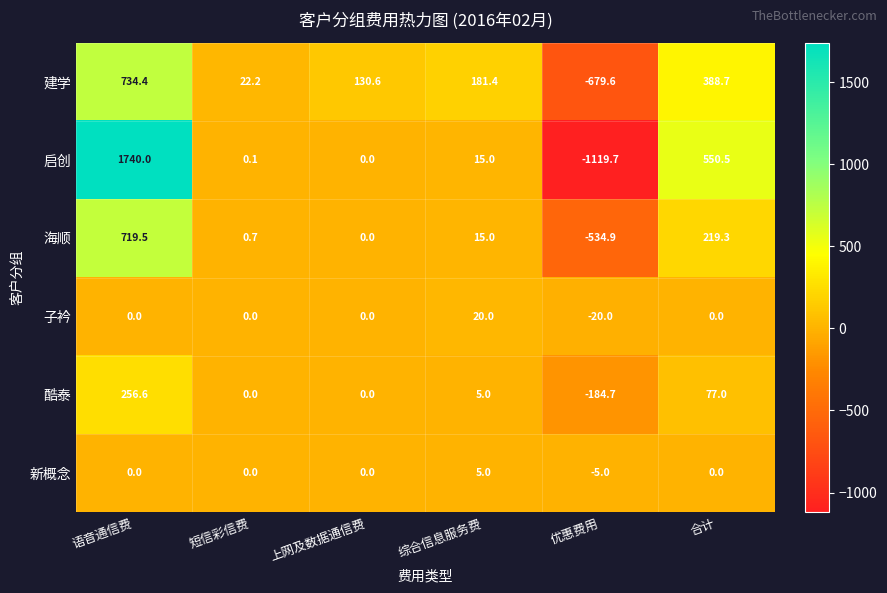

Between 语音通信费 and 综合信息服务费, which series saw the biggest shift?

启创